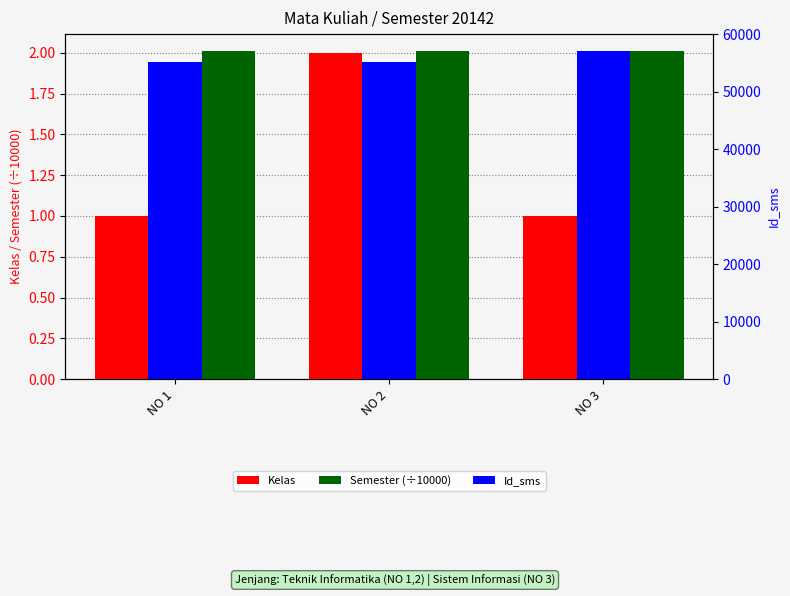

Between NO 2 and NO 3, which series saw the biggest shift?

Id_sms